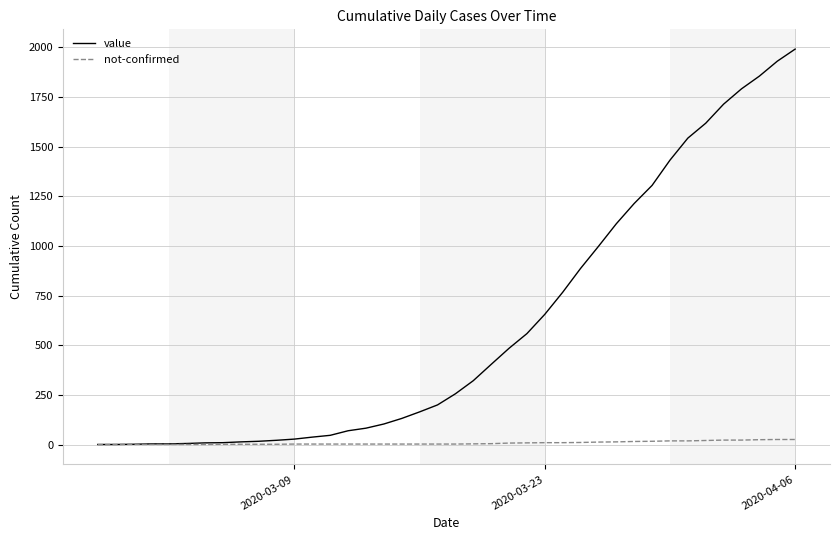

Which series has the widest spread of values?

value